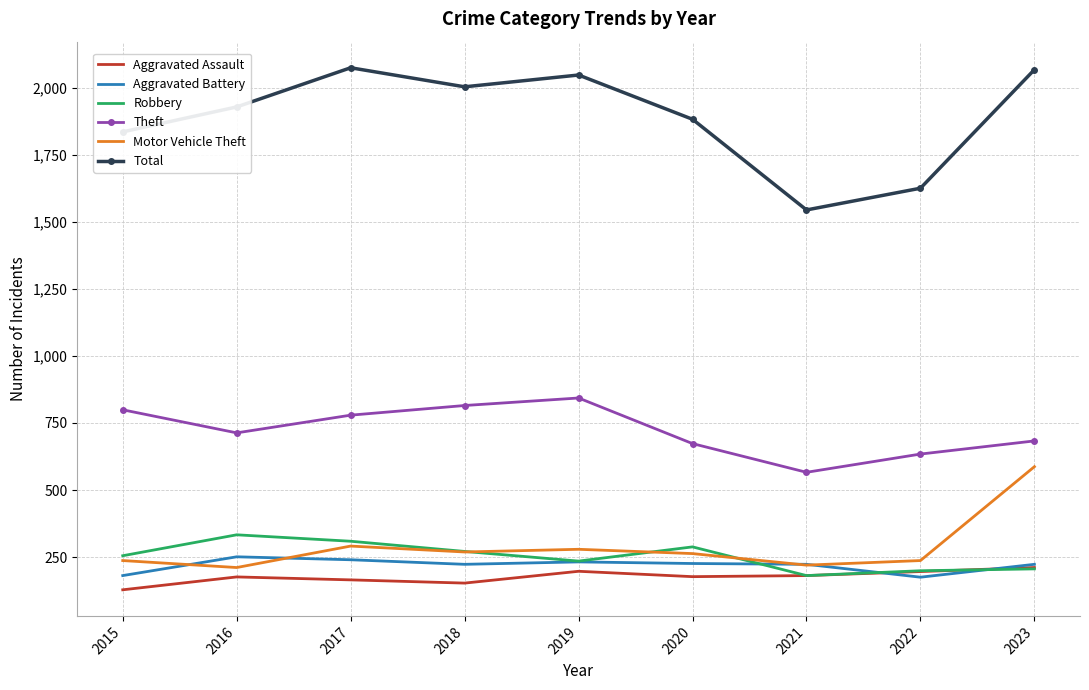

Where is Total nearest to the value 1809?

2015